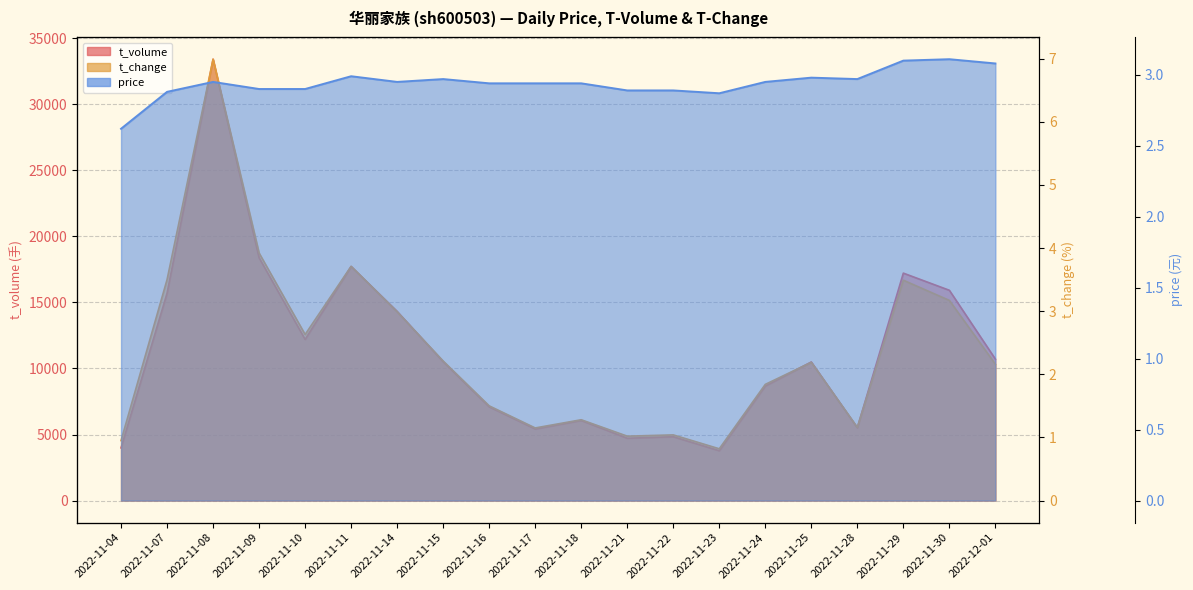

Is it true that price equals 1.9 at 2022-11-16?

False